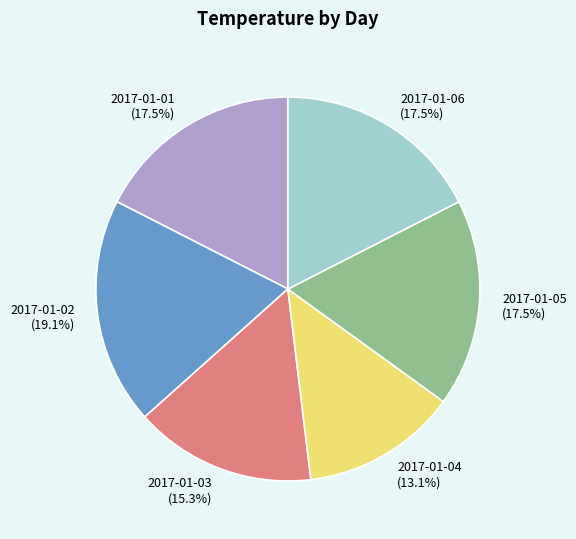

True or false: 2017-01-04 accounts for 23% of the total.

False